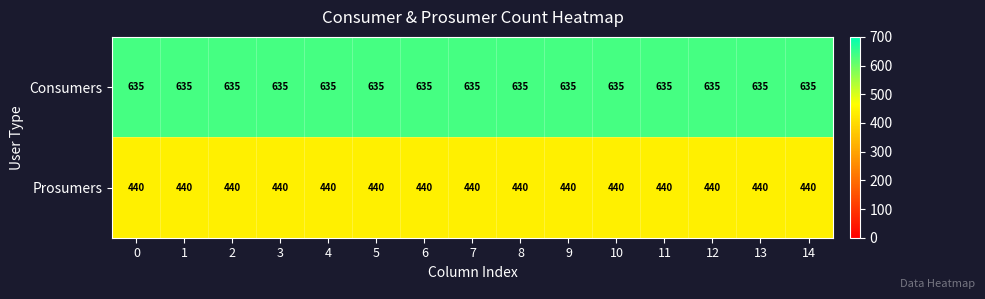

Rank the series by their maximum value, from highest to lowest.

Consumers, Prosumers